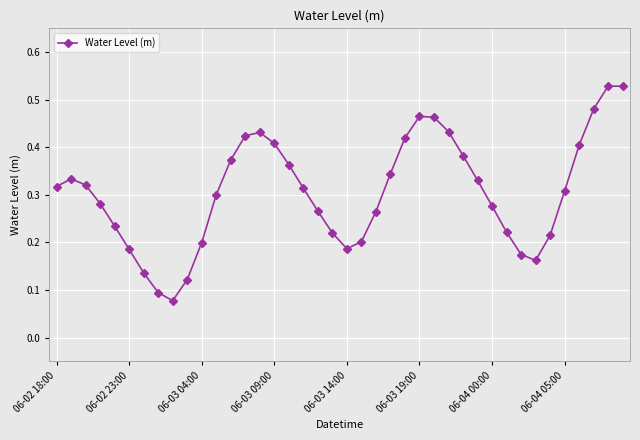

True or false: there are more than 2 points higher than both neighbors.

True